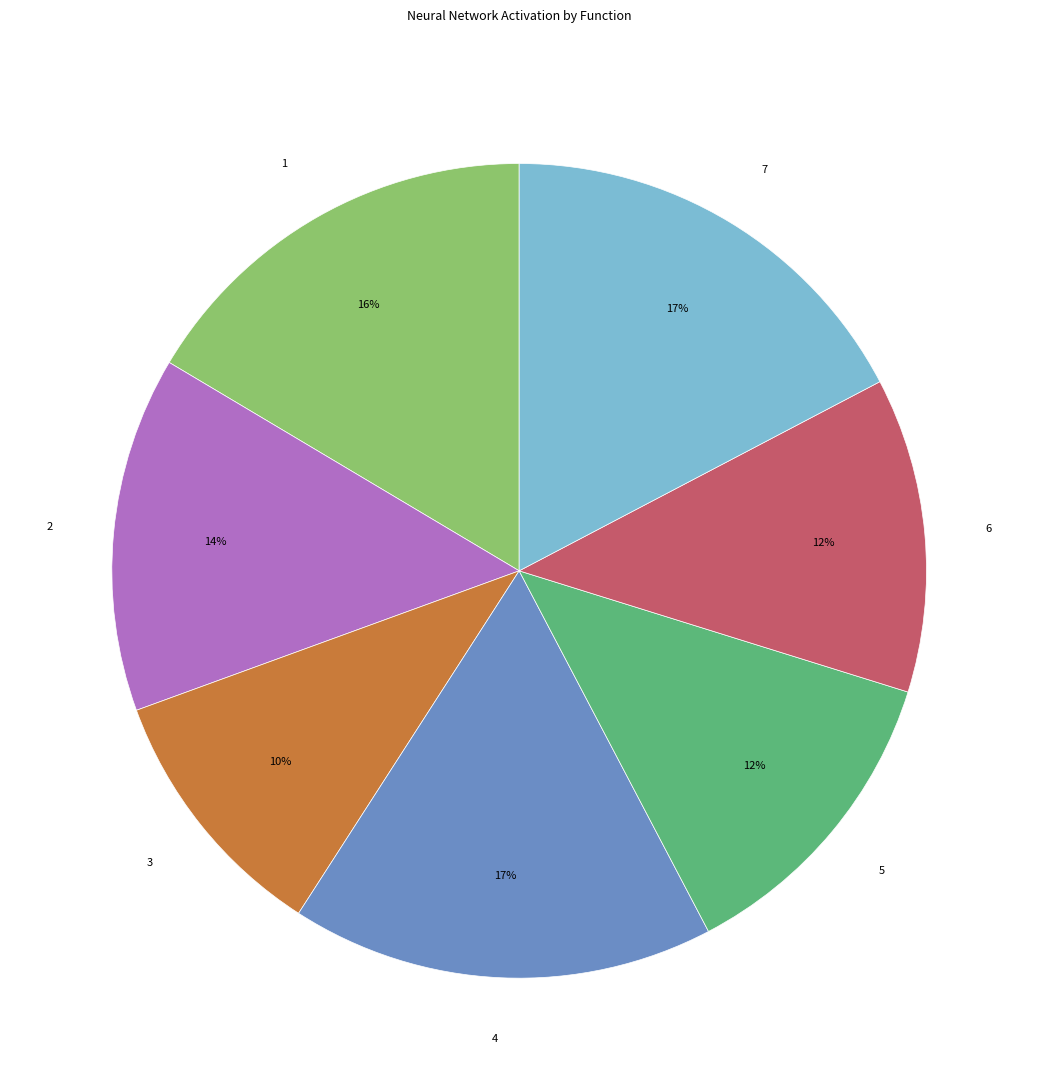

To the nearest percent, what portion does 4 represent?

17%